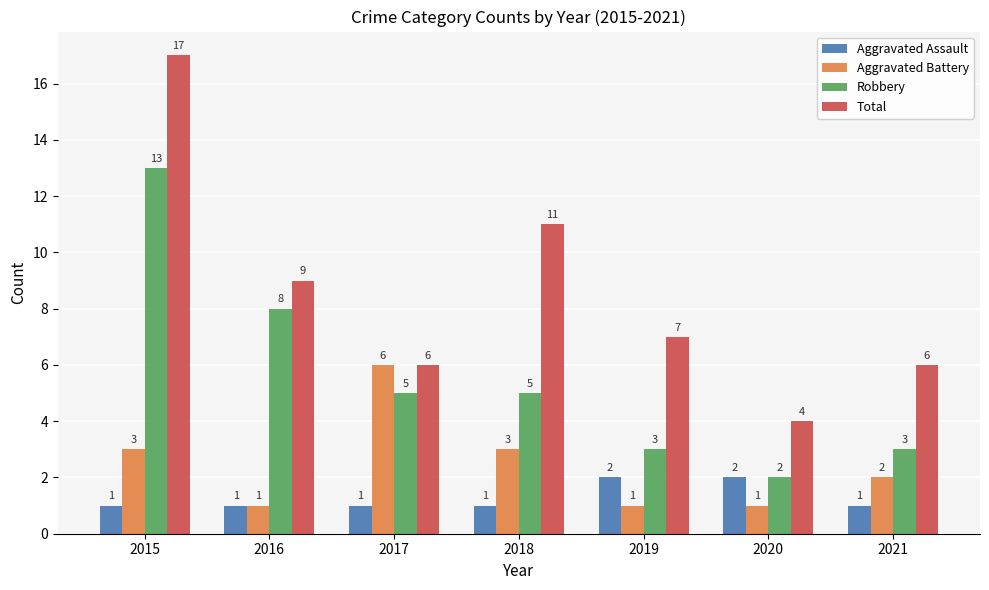

At which category is the sum across all series the highest?

2015